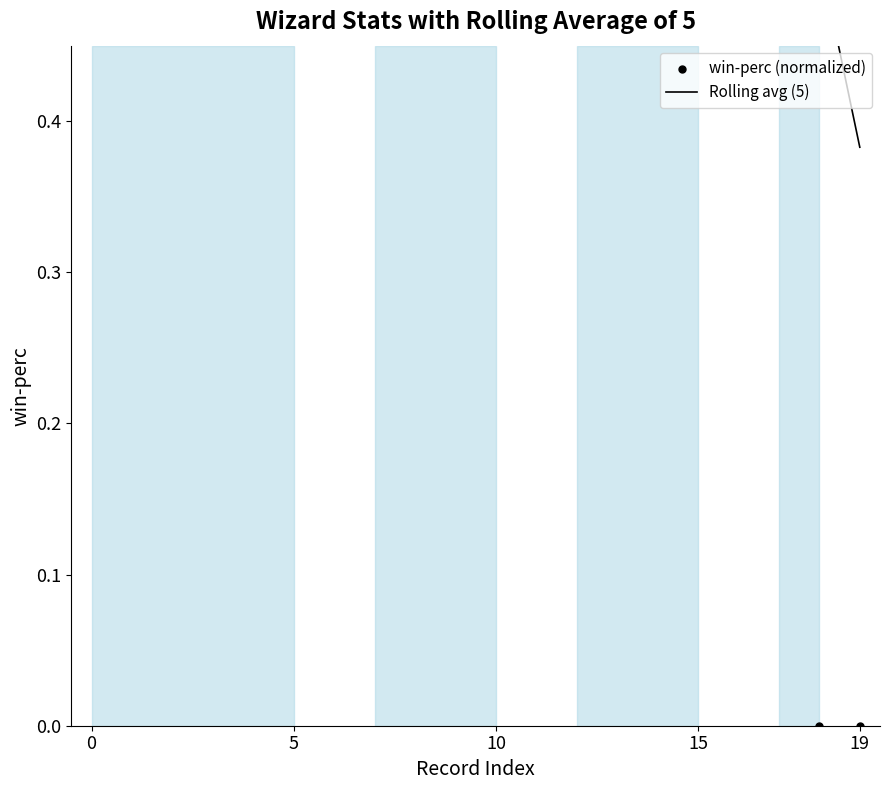

Is the value of Rolling avg (5) at 8 greater than the value of win-perc (normalized) at 9?

No